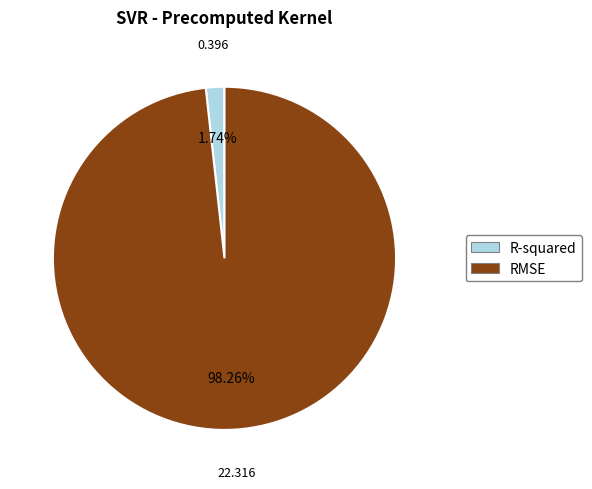

What is the majority slice?

RMSE